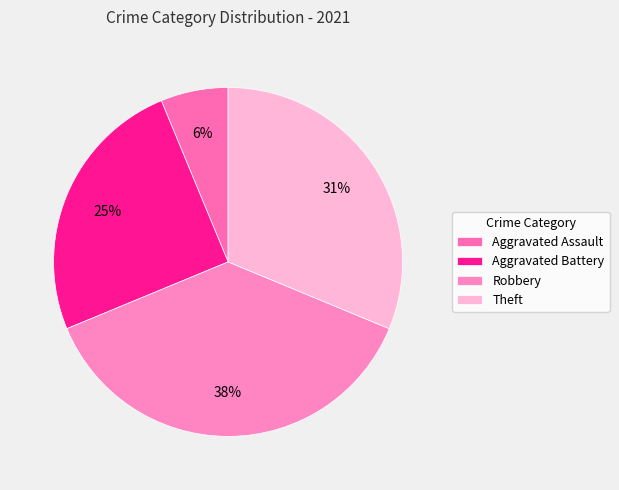

To the nearest percent, what portion does Theft represent?

31%